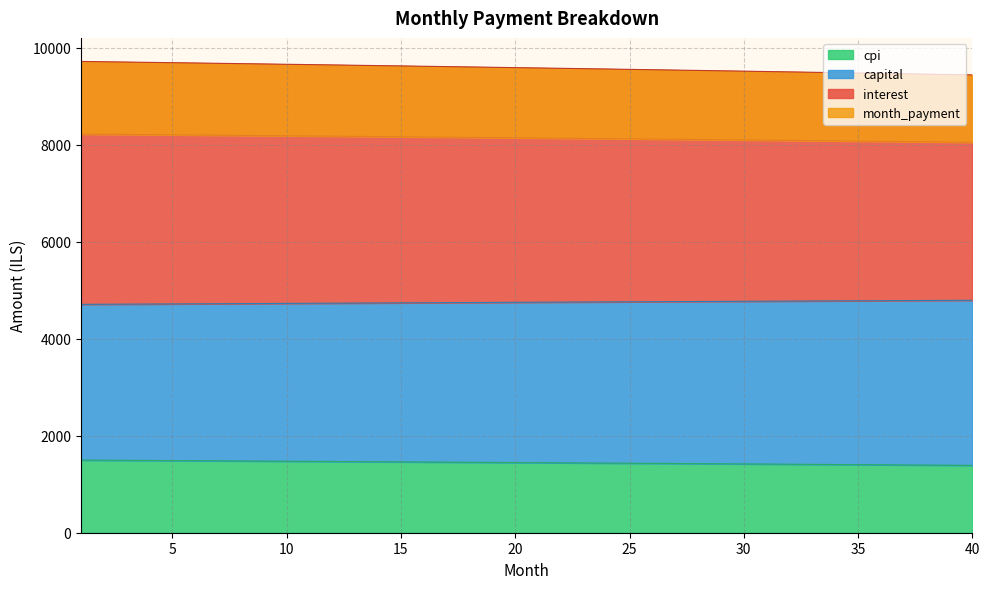

What is the minimum value for cpi?

1388.5